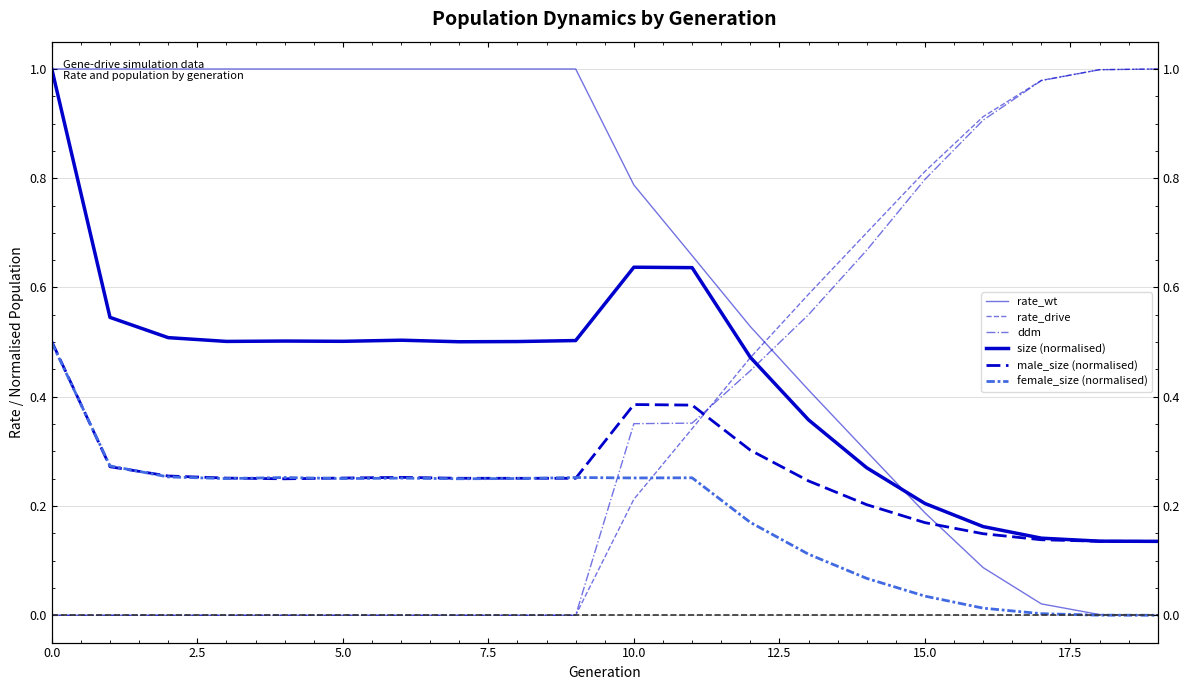

Between 7.5 and 19, which series saw the biggest shift?

rate_wt